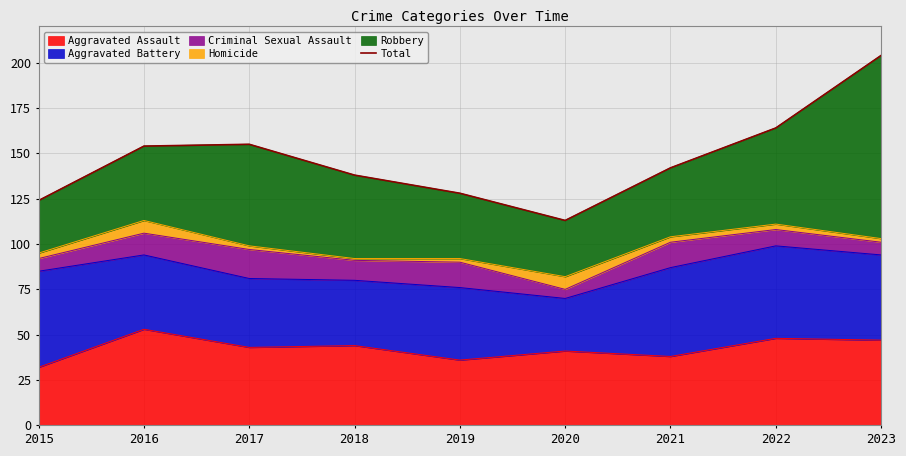

How many points are higher than both their immediate neighbors (excluding endpoints)?

1